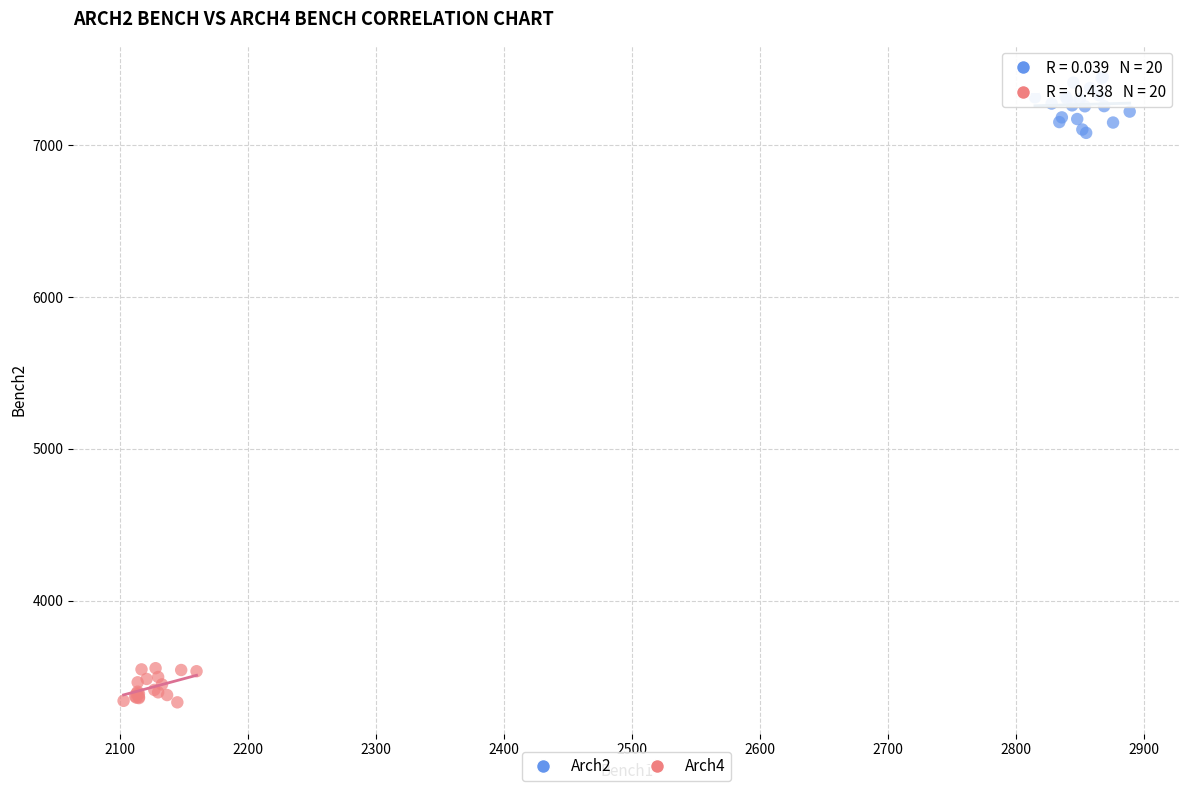

What are all the series names shown in the legend?

Arch2, Arch4